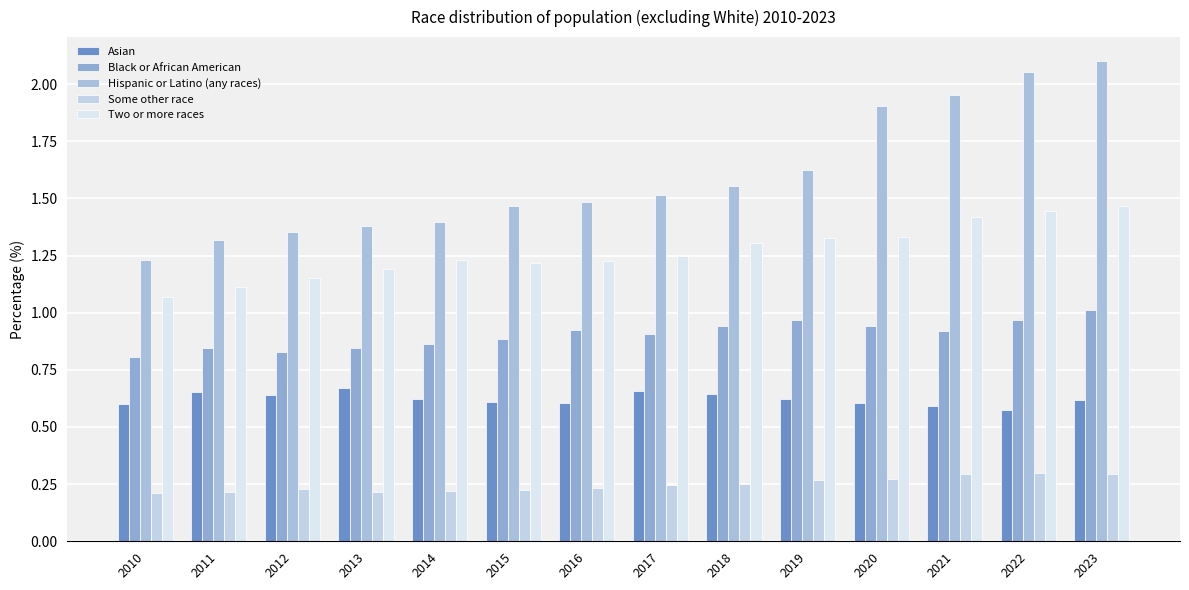

At 2010, list the series in order from smallest to largest.

Some other race, Asian, Black or African American, Two or more races, Hispanic or Latino (any races)